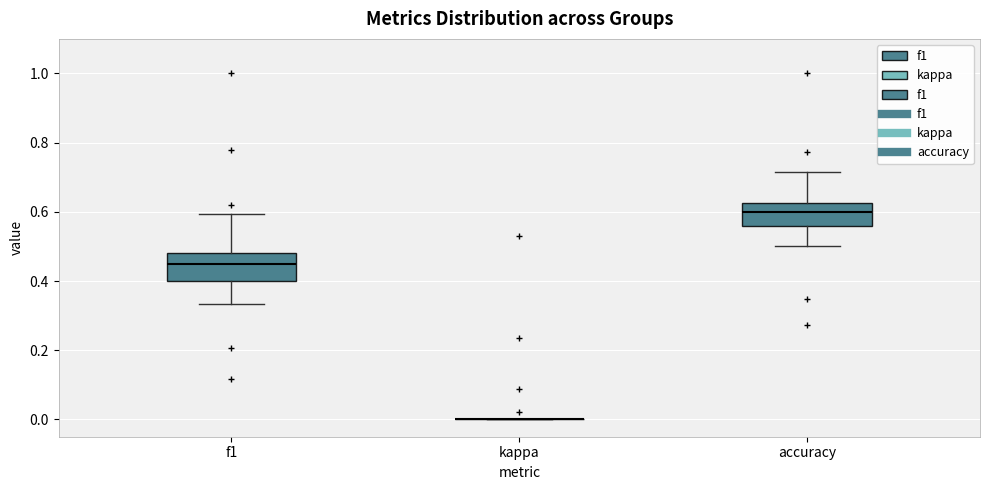

Reading left to right, read every box against the y-axis: the position of its median line, the range the box covers, and the ends of its whiskers. The values are not printed on the chart, so give them approximately, as read against the axis.

f1: median 0.46, box 0.40 to 0.48, whiskers 0.34 to 0.60
kappa: box collapsed to a line at 0.00, whiskers 0.00 to 0.00
accuracy: median 0.60, box 0.56 to 0.62, whiskers 0.50 to 0.72